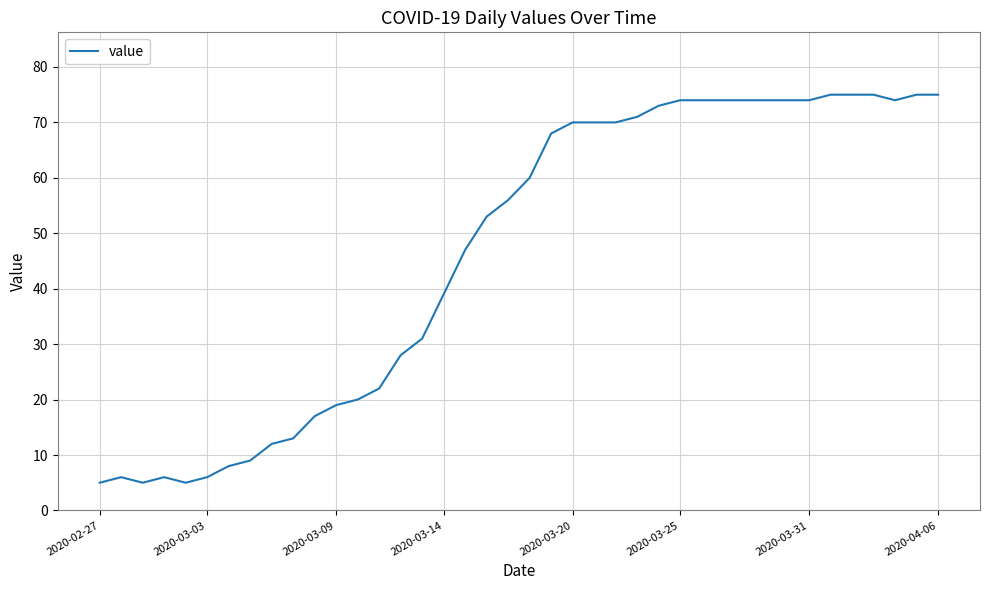

What is the minimum value shown in the chart?

5